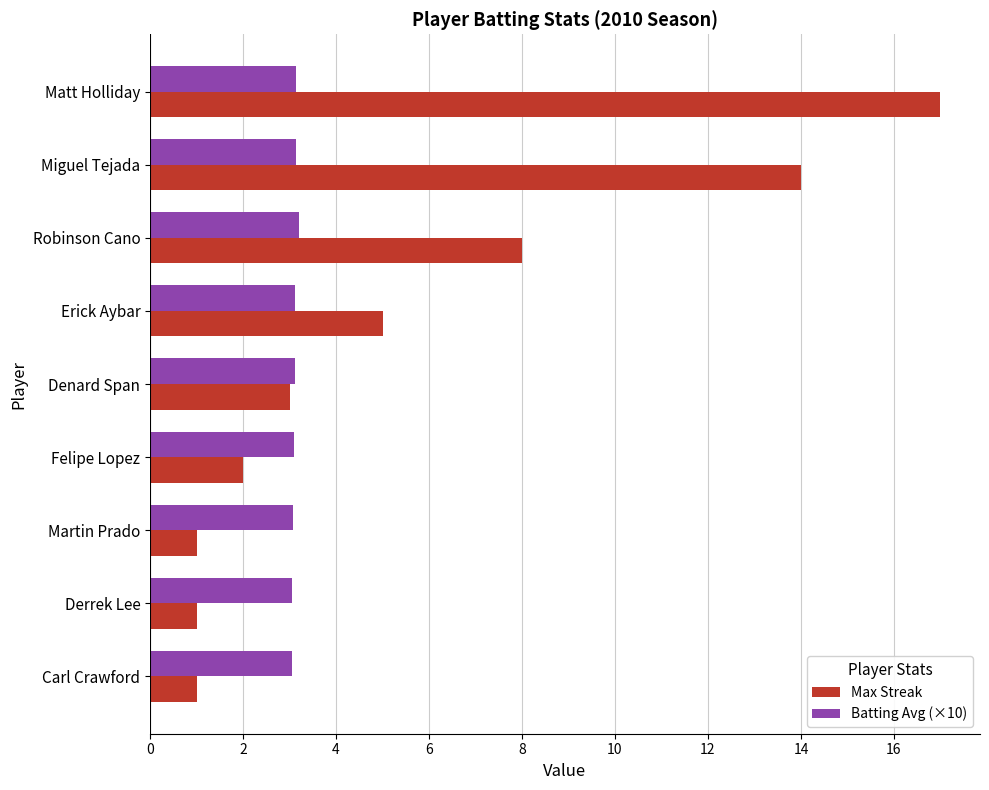

Rank the series by their maximum value, from highest to lowest.

Max Streak, Batting Avg (×10)